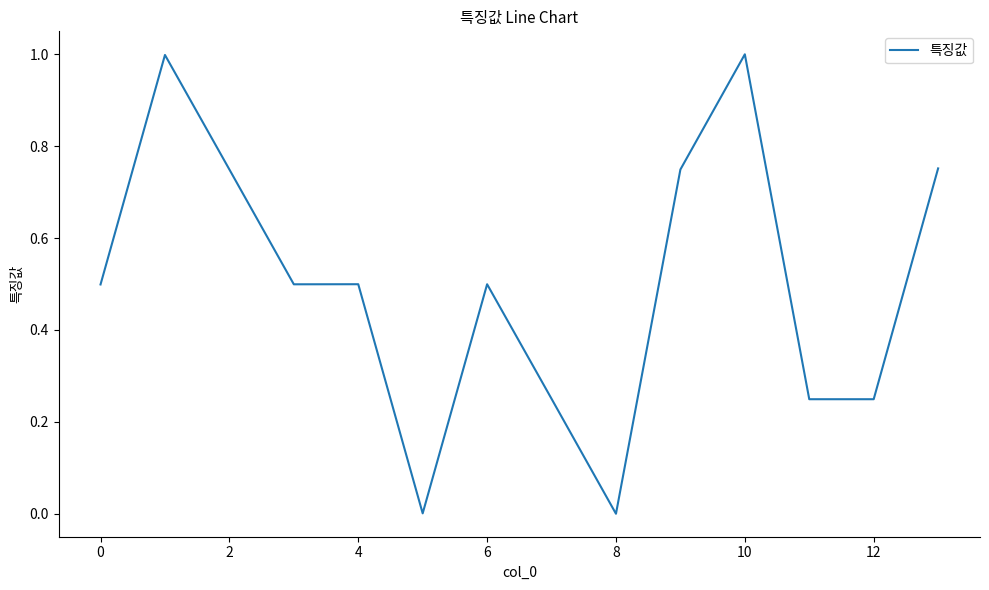

Does the chart have visible grid lines?

No